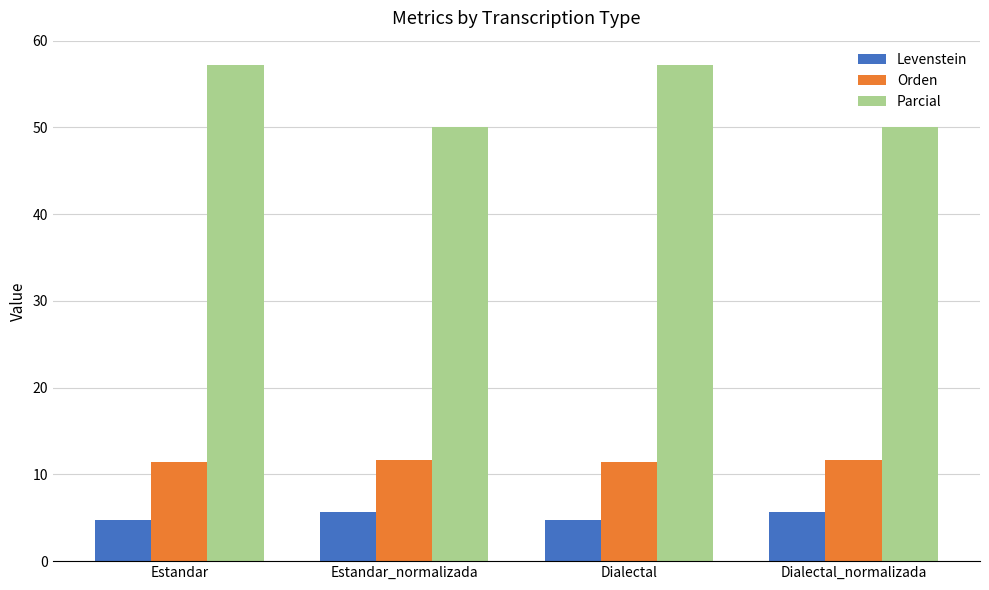

At how many categories does at least one series exceed 13?

4